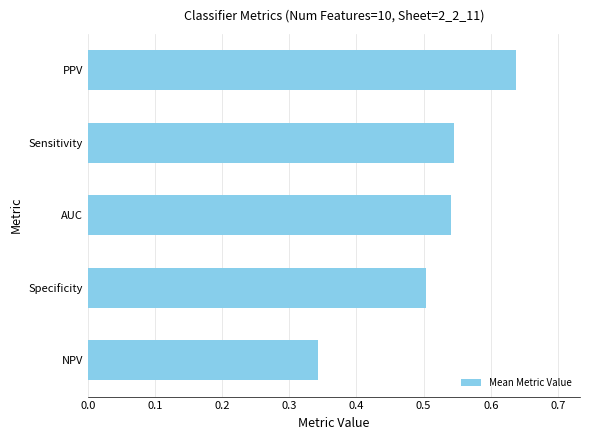

What is the sum of the values at AUC and Specificity?

1.0